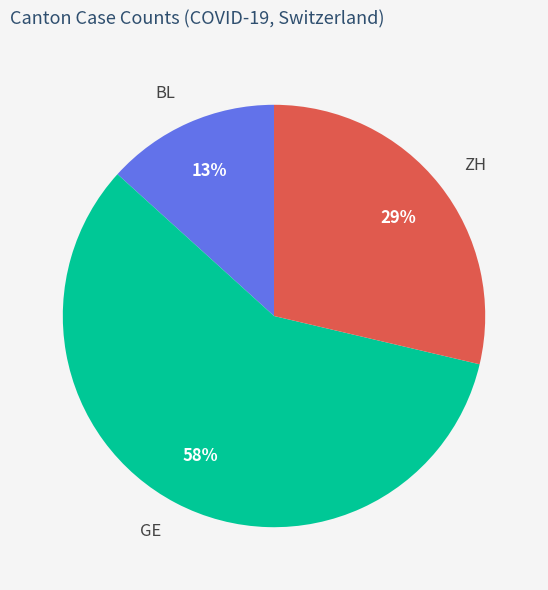

Approximately how many times larger is the value at GE compared to ZH?

2.0